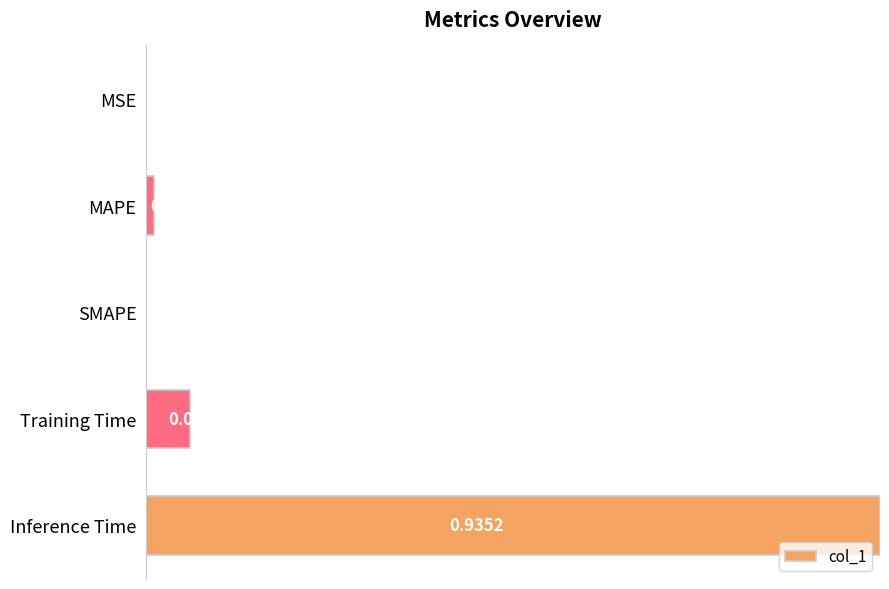

Which label corresponds to the largest value in the chart?

Inference Time